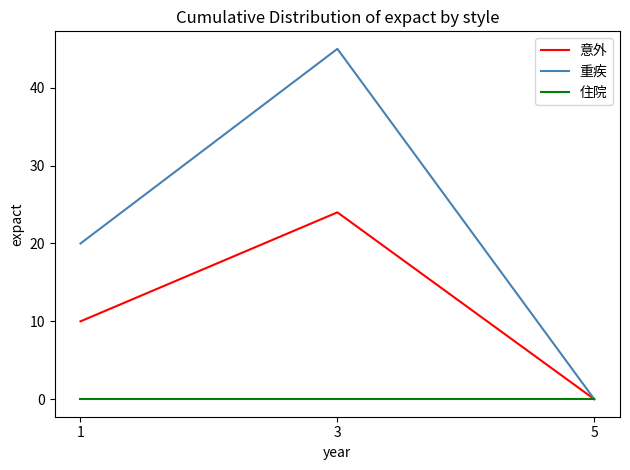

Rank the series at 1 from lowest to highest value.

住院, 意外, 重疾